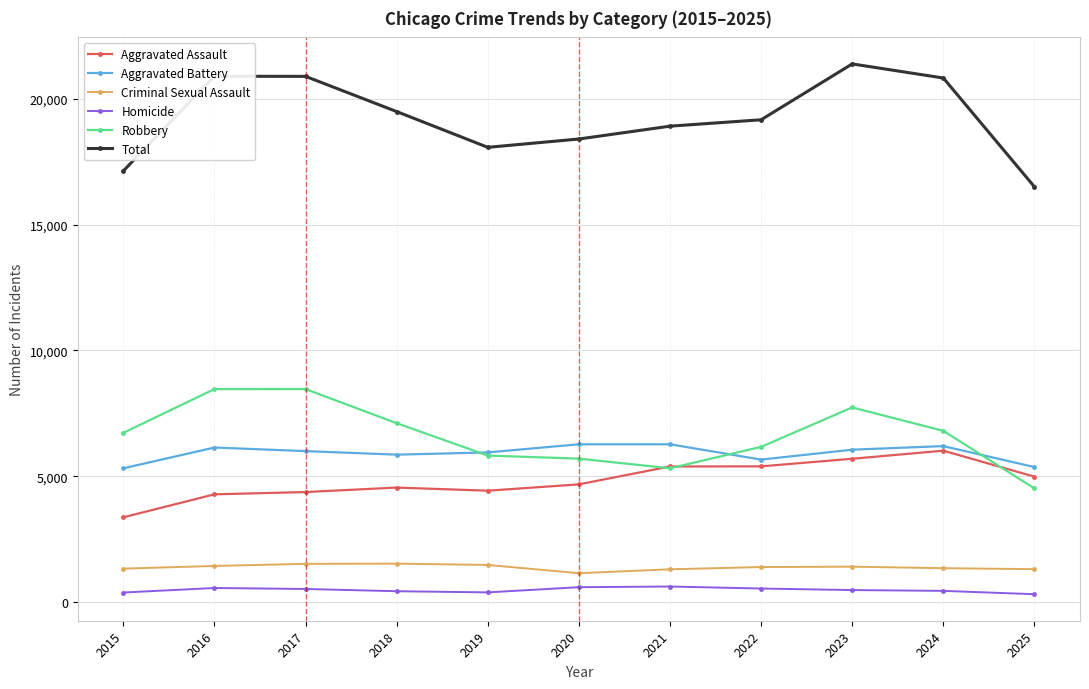

Does the chart display data point markers on the line(s)?

Yes